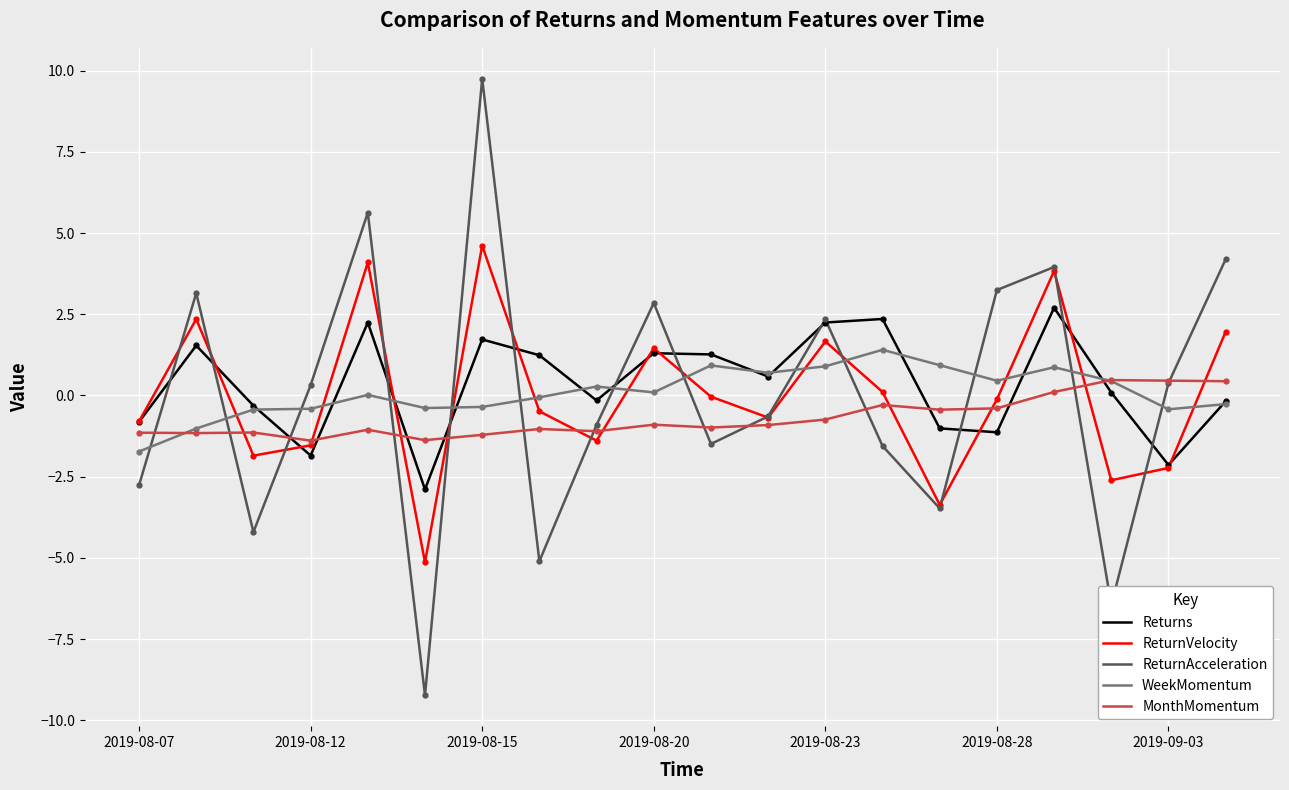

Which series has the largest range (max minus min)?

ReturnAcceleration